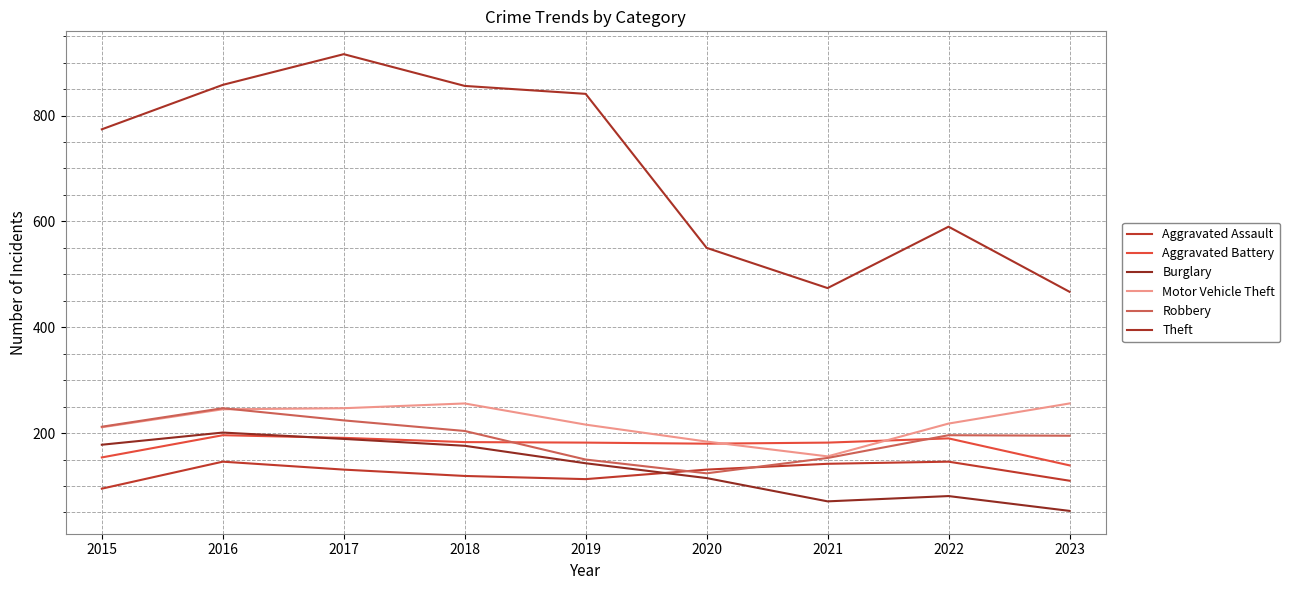

True or false: Theft and Burglary cross at least once.

False